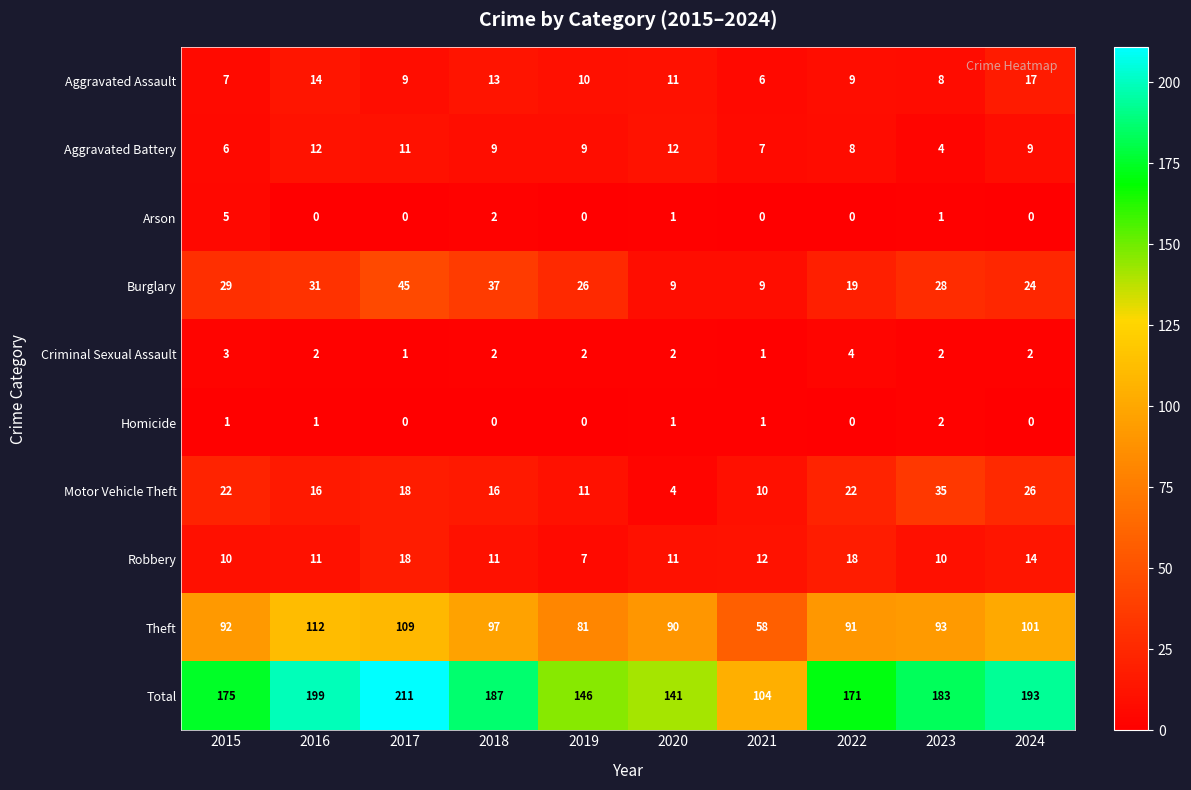

Between 2022 and 2023, which series saw the biggest shift?

Motor Vehicle Theft